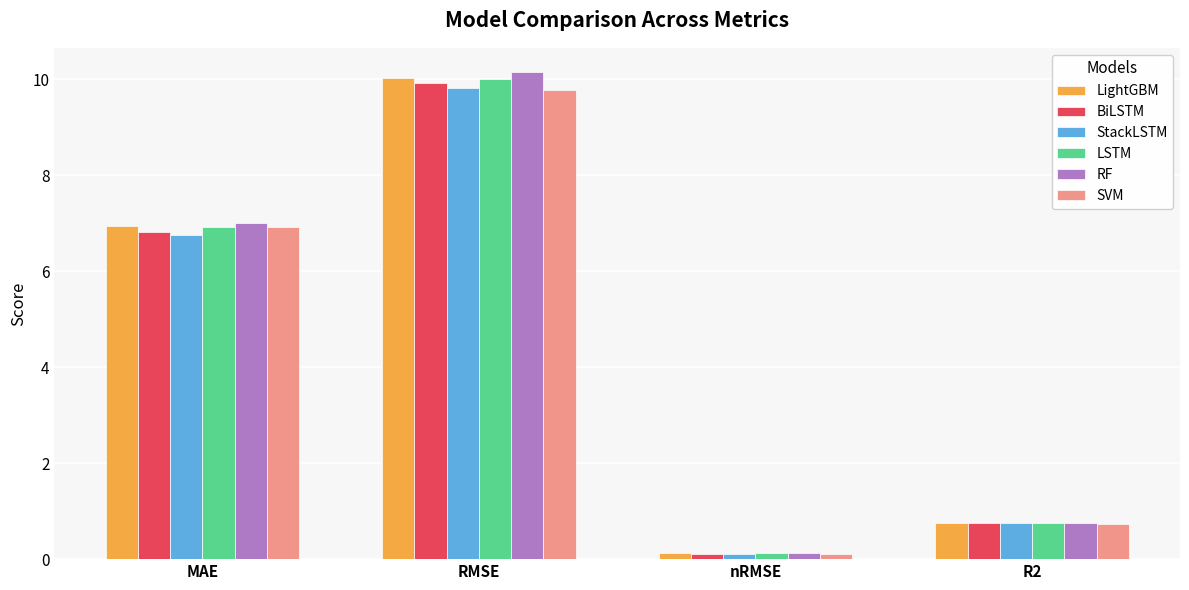

True or false: LightGBM has a value of 10.0 at RMSE.

True